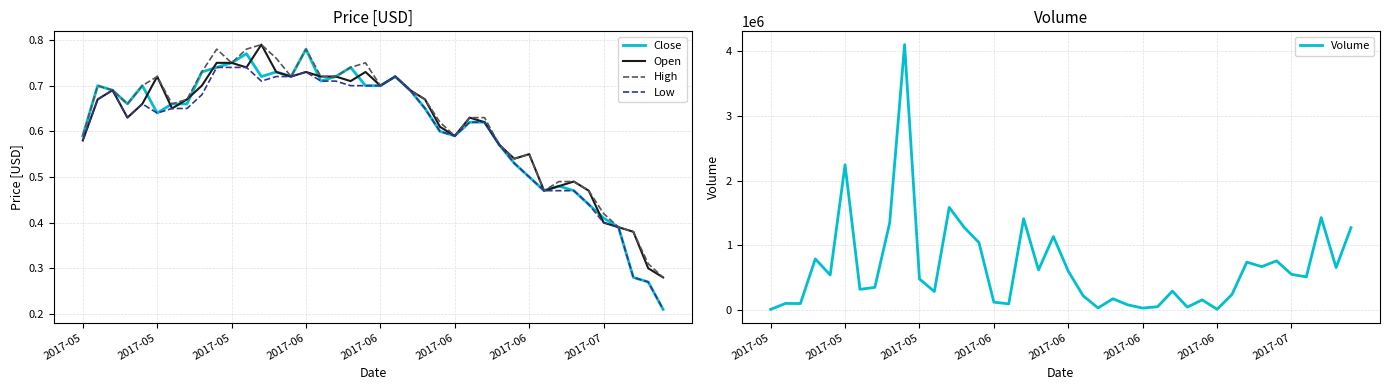

Is it true that Open equals 0.6 at 2017-06?

True